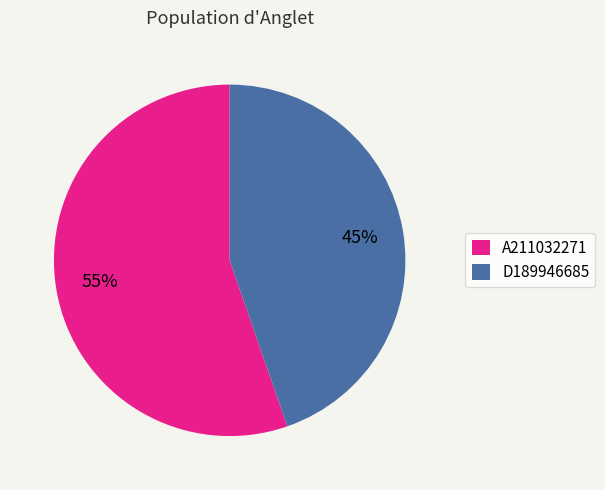

Approximately how many times larger is the value at D189946685 compared to A211032271?

0.8